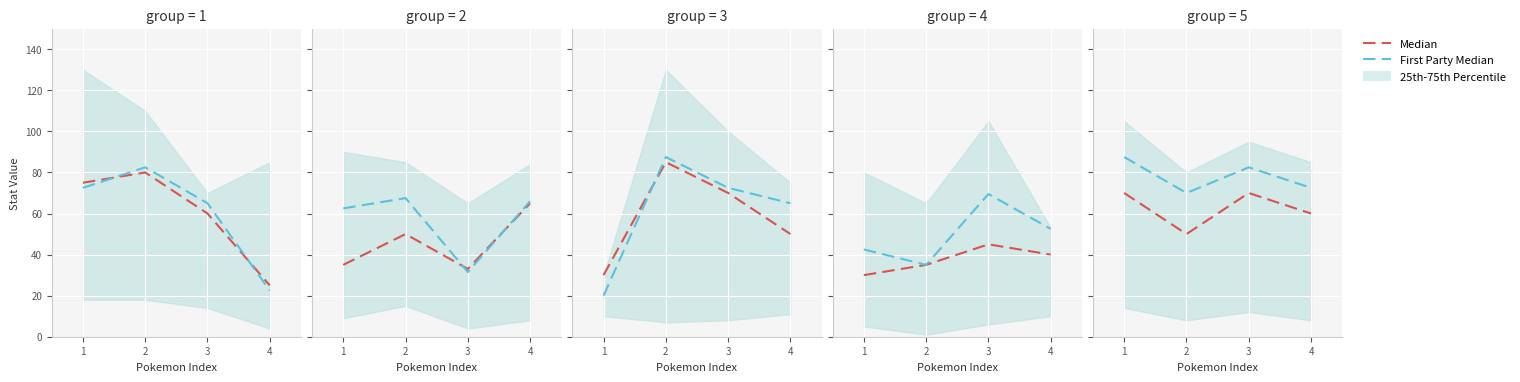

At which label is Median closest to 60?

4